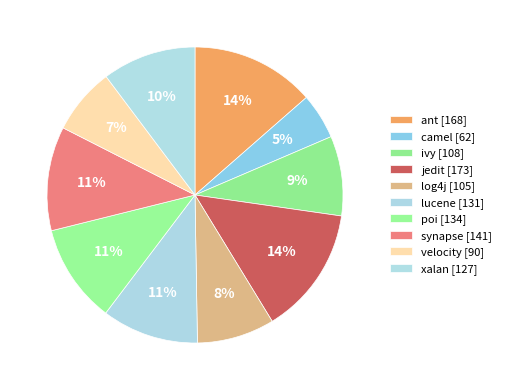

What percentage is the ivy slice, to the nearest percent?

9%